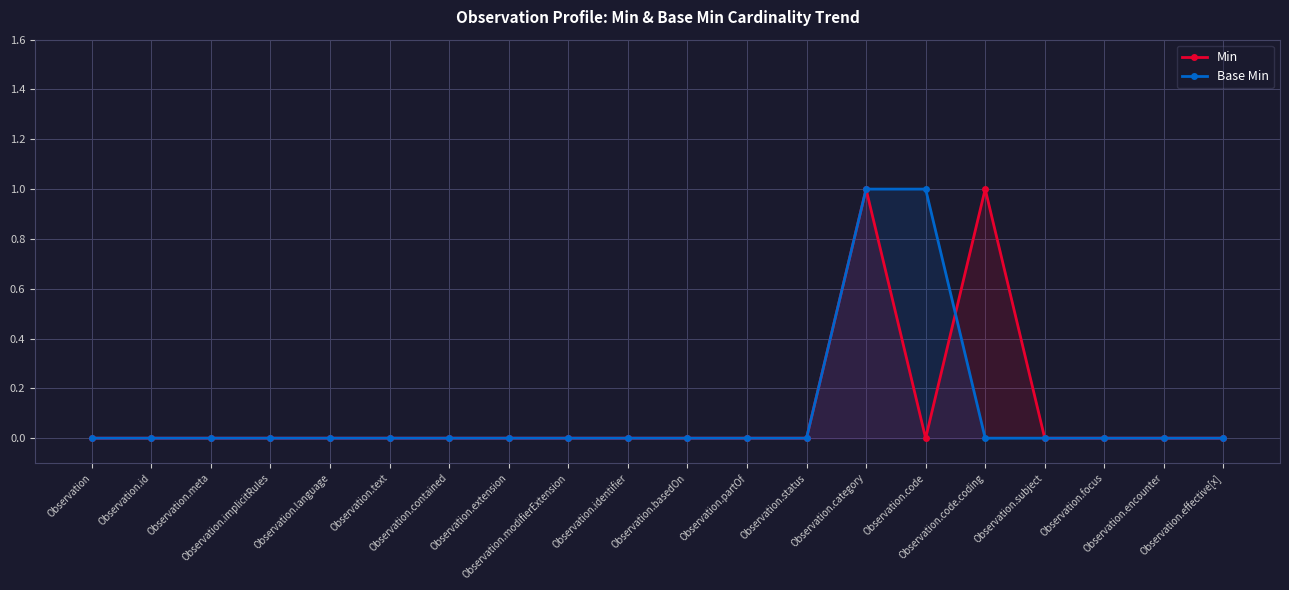

Count the Min values in the range 0 to 1.

20